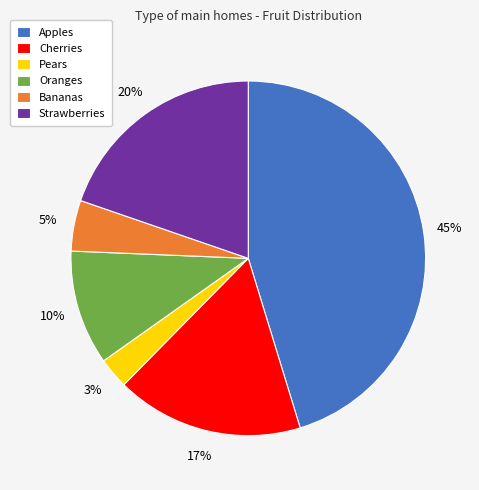

Which slice is the smallest?

Pears